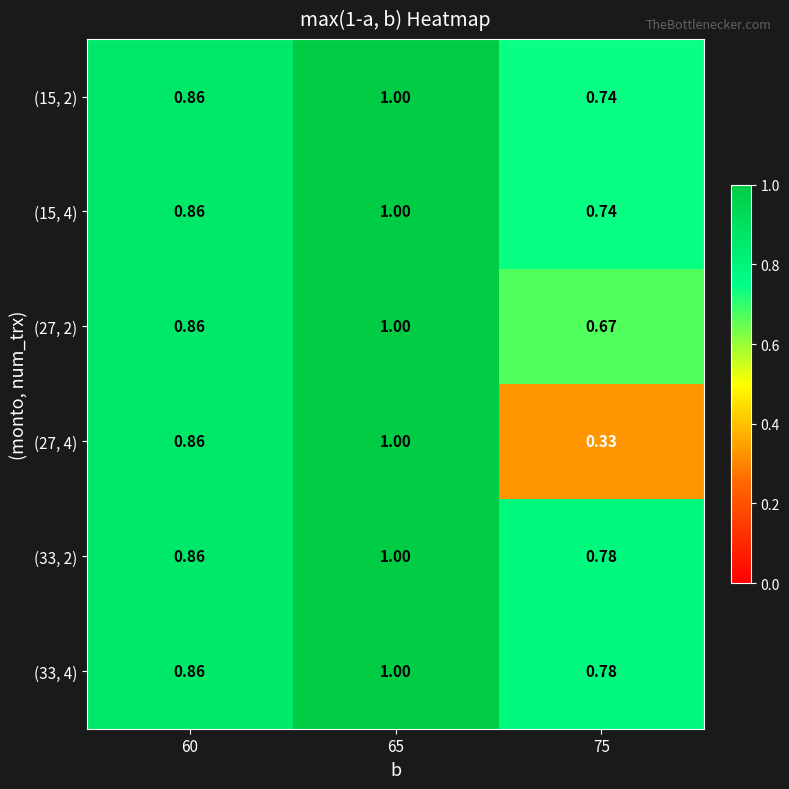

How many data points does each series have?

3